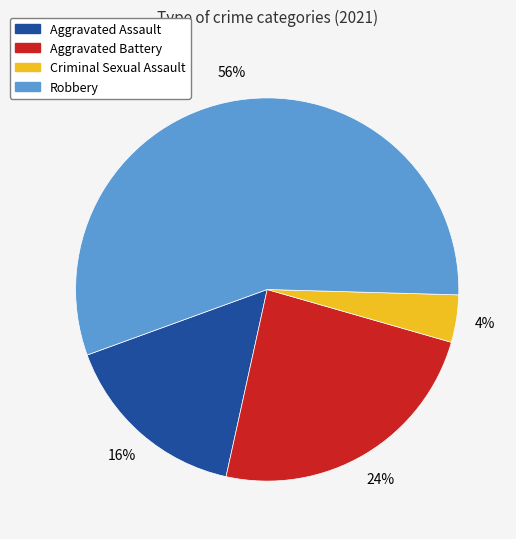

What is the ratio of the value at Aggravated Assault to the value at Robbery?

0.3